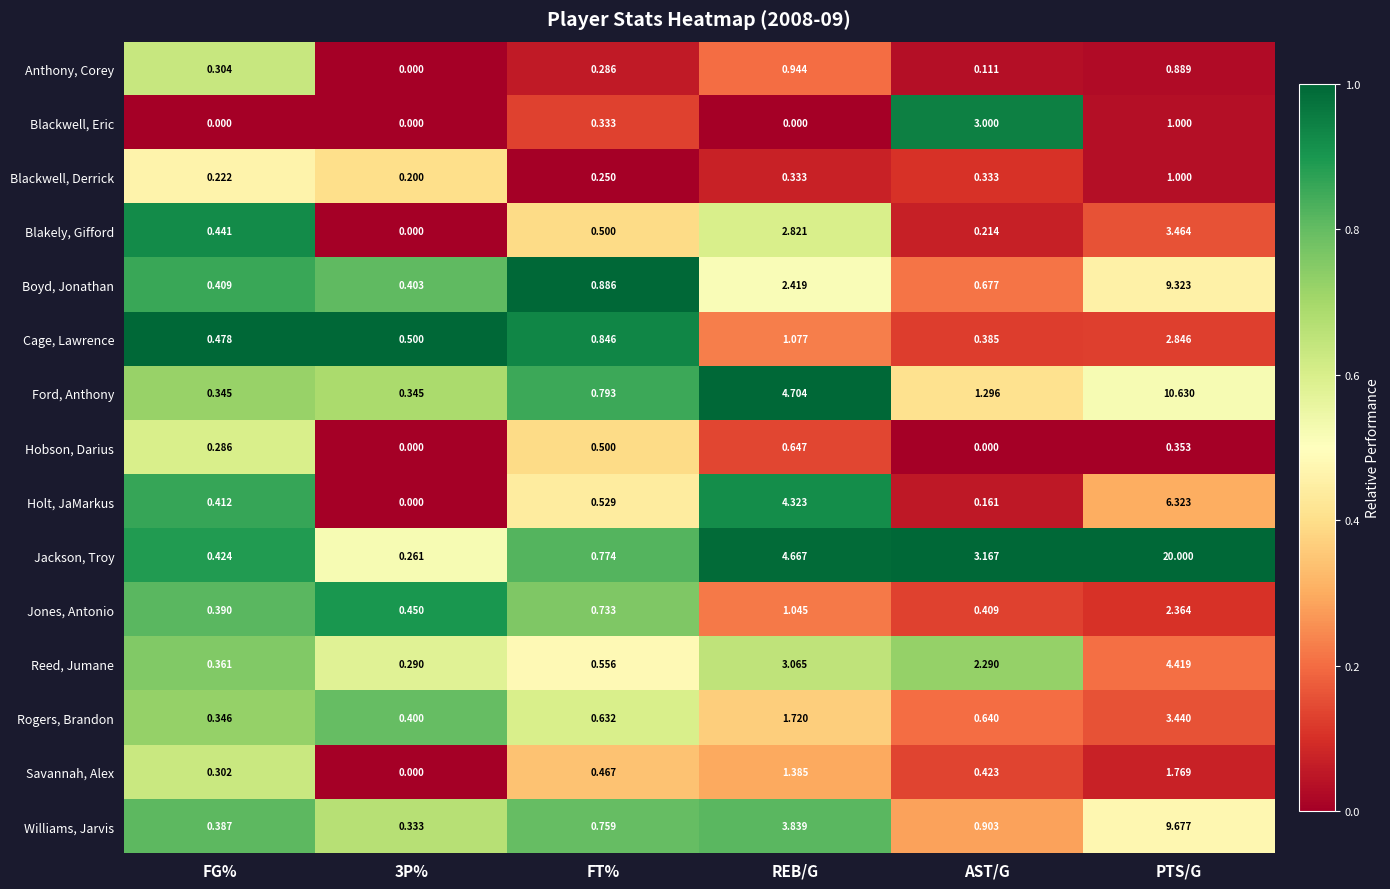

What is the greatest value displayed?

20.0